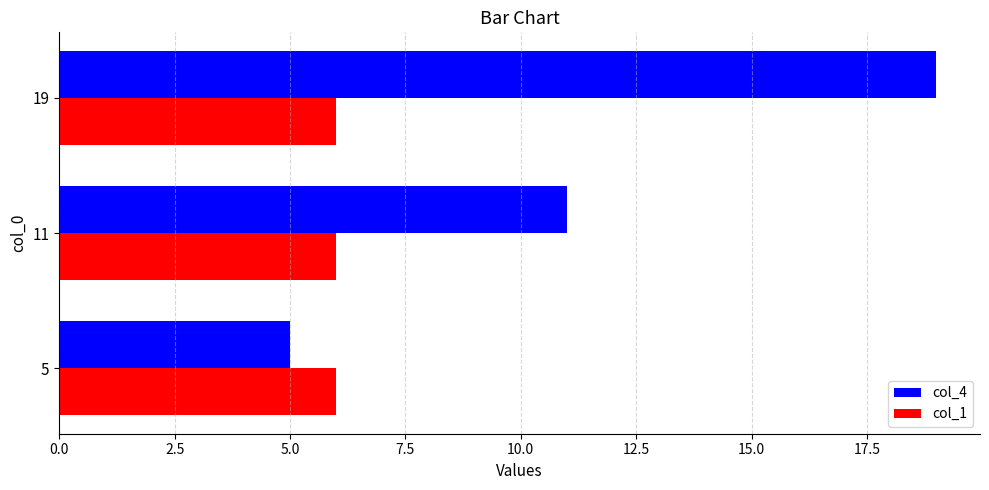

How many distinct data groups are displayed?

2